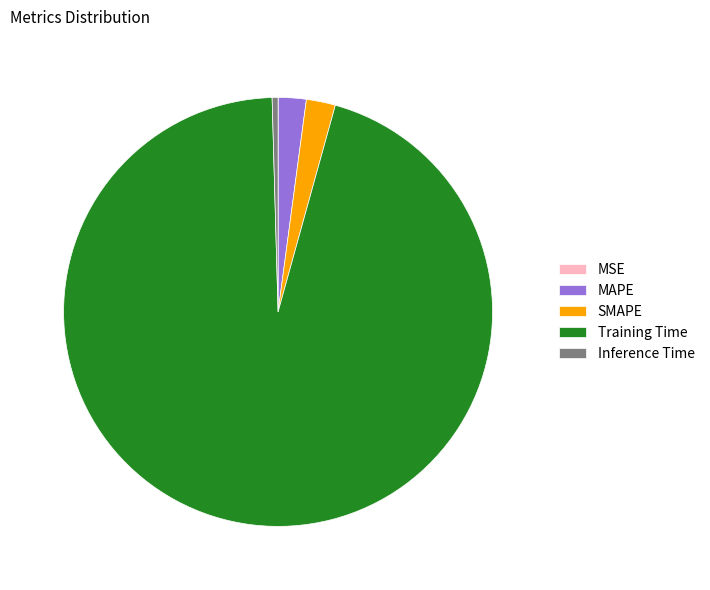

Is it true that MAPE is 15% of the pie?

False